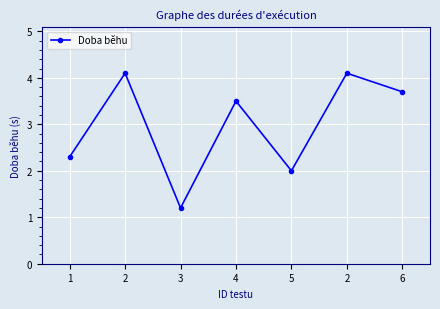

How many distinct data groups are displayed?

1